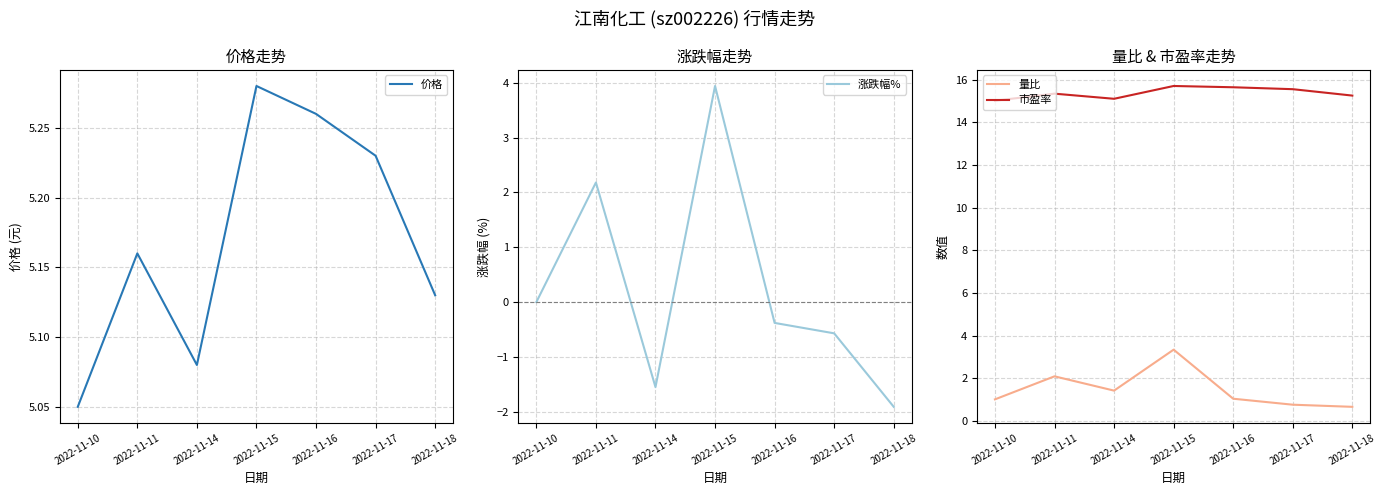

What is the difference between the highest and lowest values at 2022-11-11?

13.2